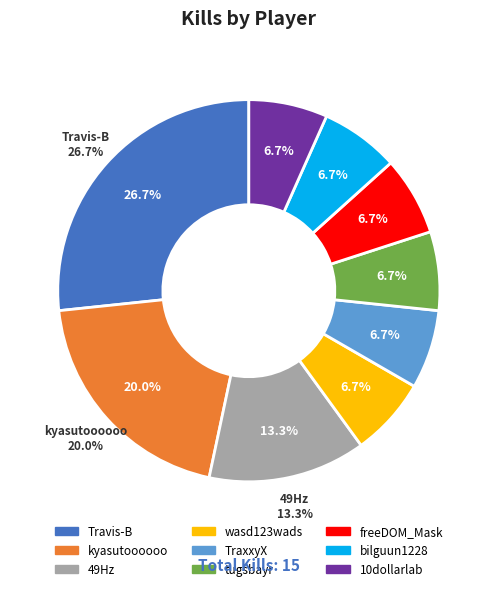

To the nearest percent, what portion does freeDOM_Mask represent?

7%